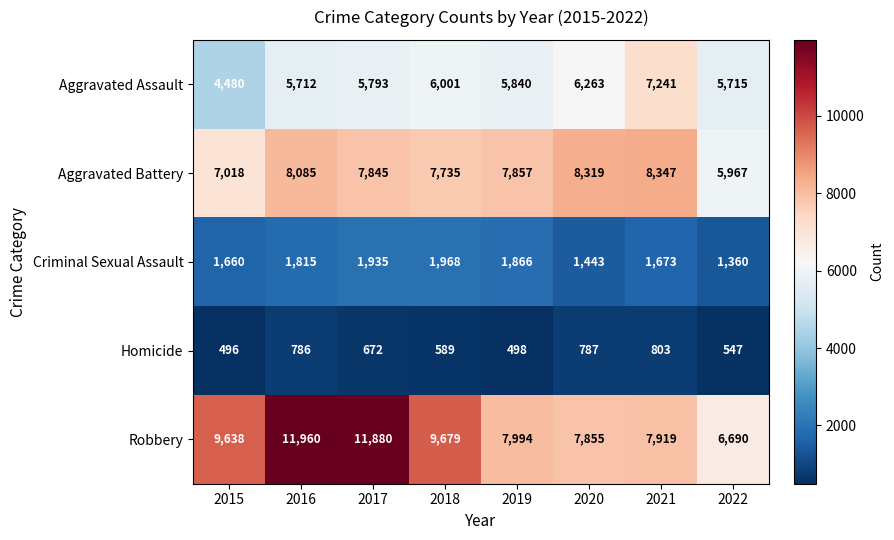

At which label is Aggravated Assault closest to 5860?

2019